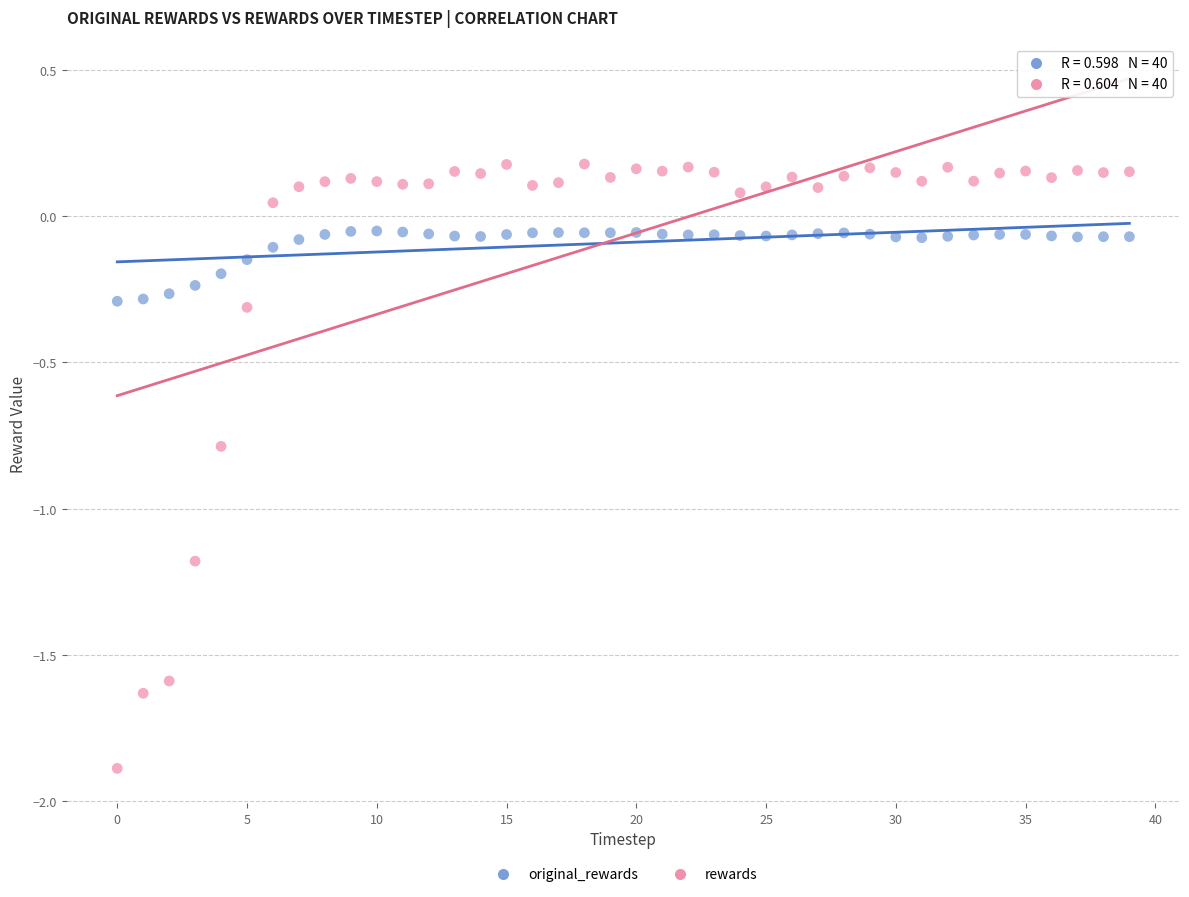

Across all data points, what is the range of Y values (max minus min)?

2.1